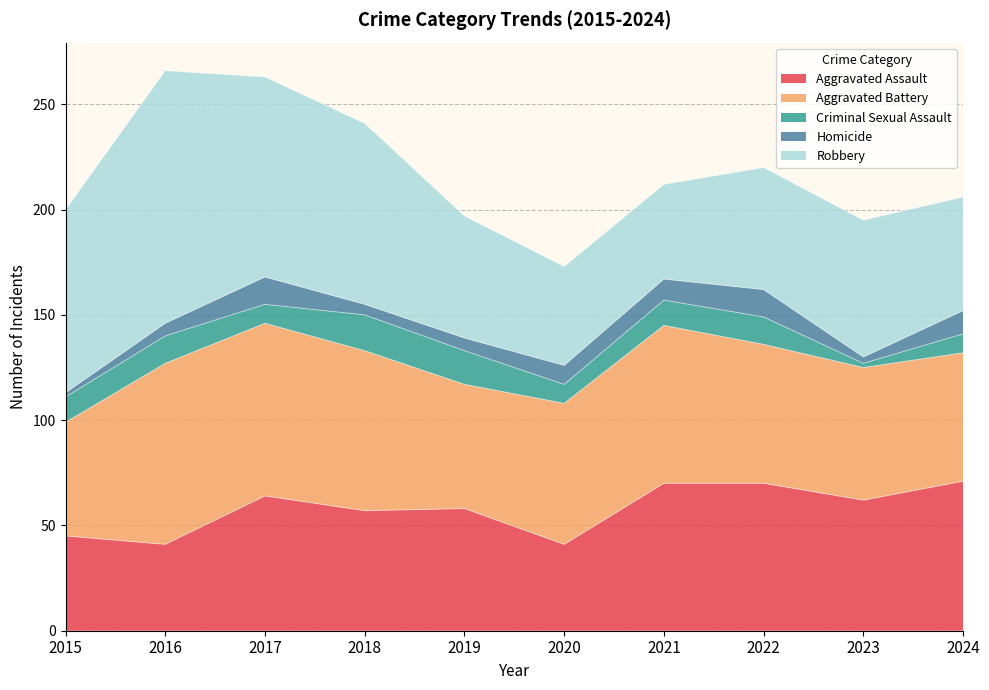

The value of Robbery at 2017 is 95. True or false?

True